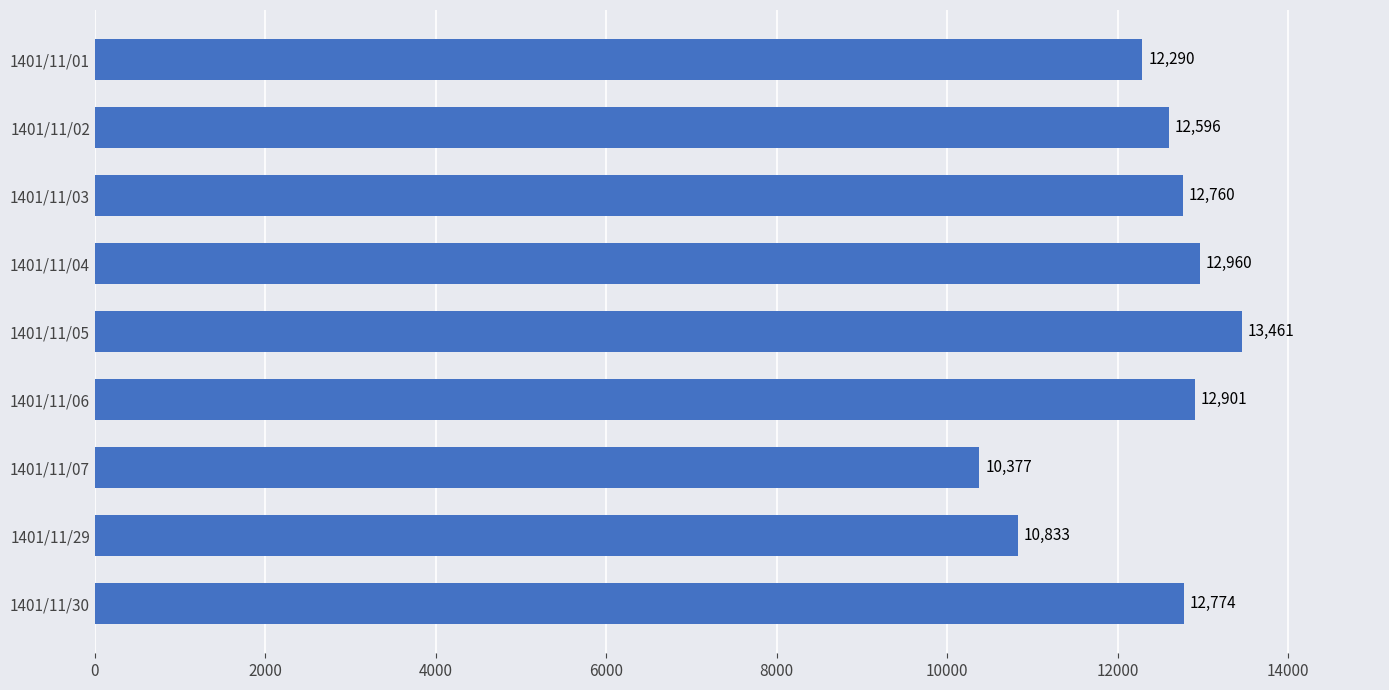

Where is the data nearest to the value 11919?

1401/11/01